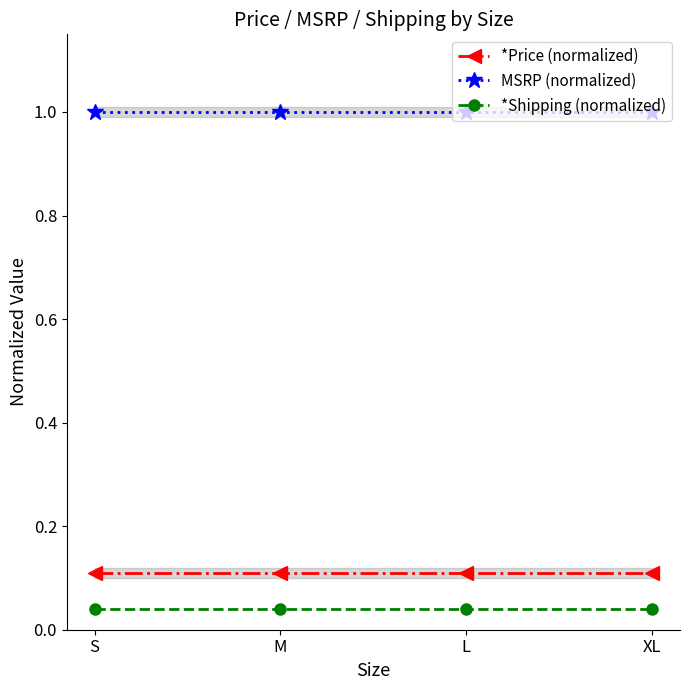

The *Price (normalized) series shows 0.1 at M. True or false?

True